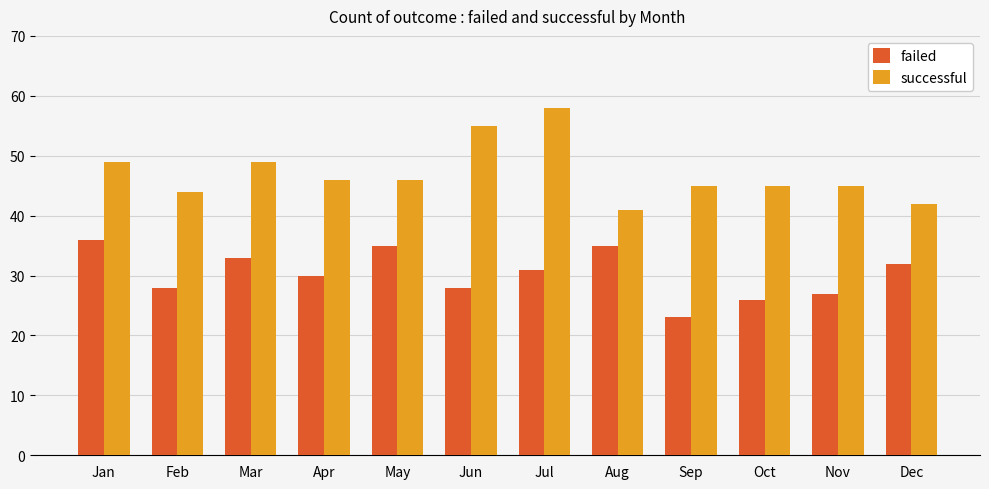

Rank the series by their average value, from highest to lowest.

successful, failed